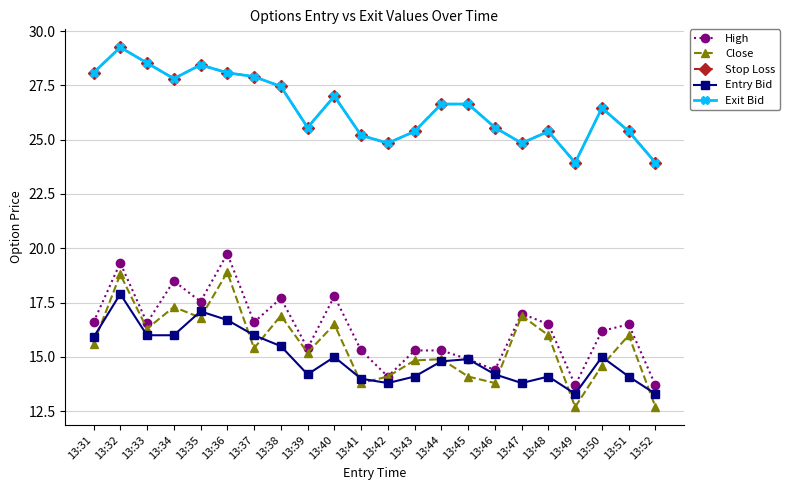

Which series has the largest total across all categories?

Stop Loss